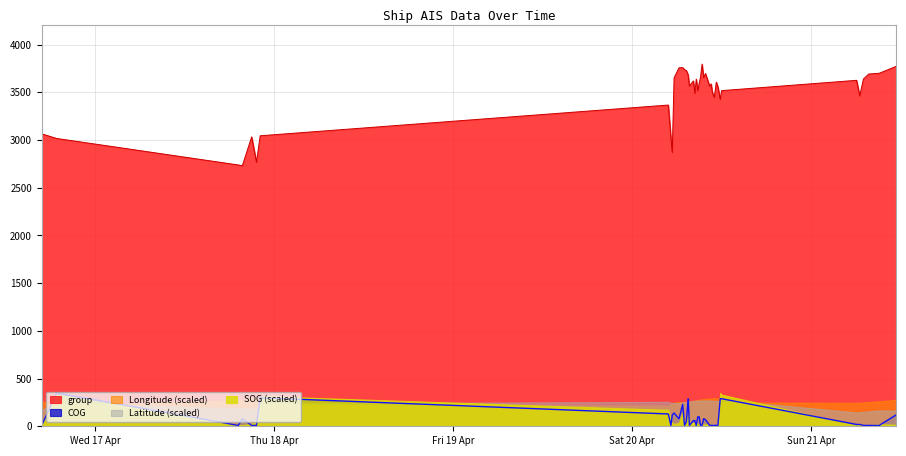

What is the value of the Latitude point at the 14th from the left?

23.5